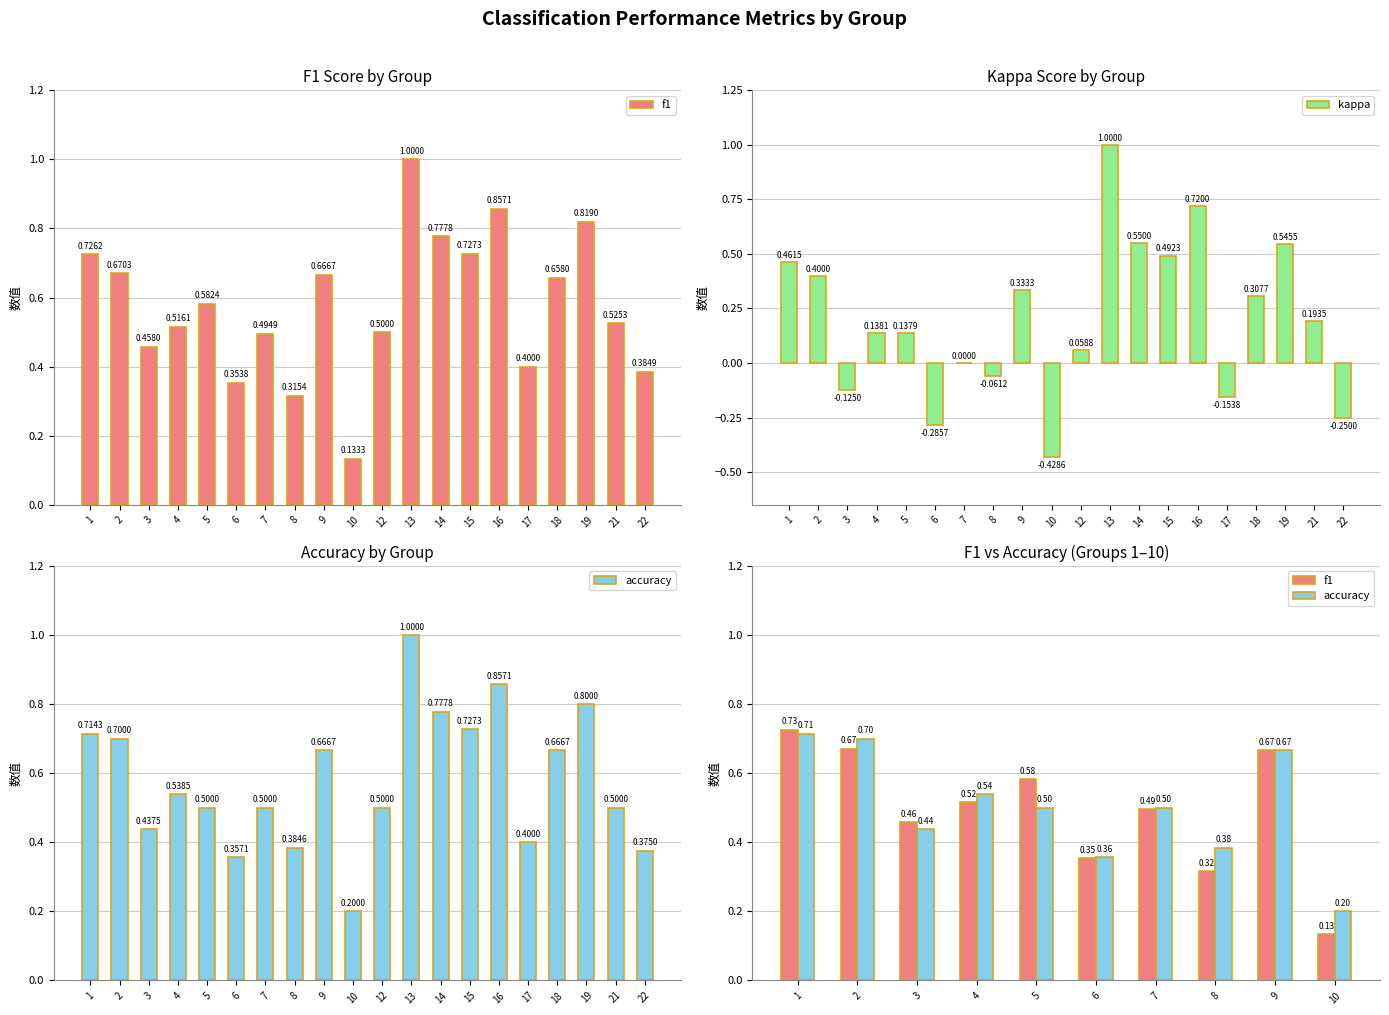

How many distinct data groups are displayed?

3